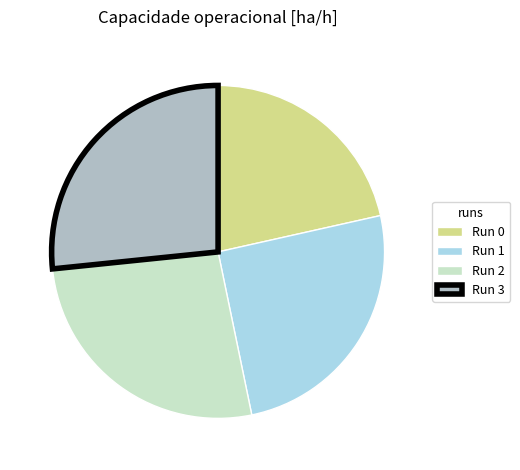

How many slices are in this pie chart?

4